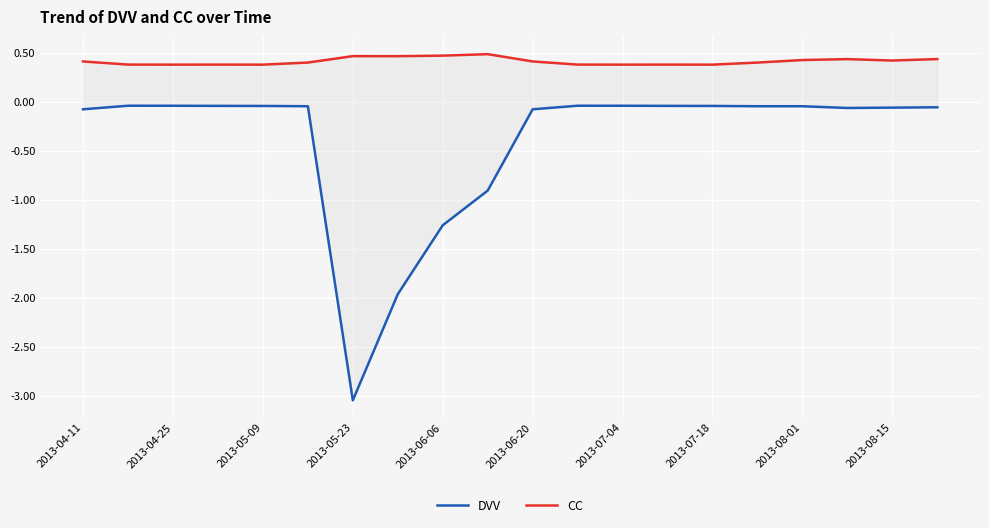

Reading left to right, list all the values displayed in this chart.

DVV: -0.1	-0.0	-0.0	-0.0	-0.0	-0.0	-3.0	-2.0	-1.3	-0.9	-0.1	-0.0	-0.0	-0.0	-0.0	-0.0	-0.0	-0.1	-0.1	-0.1
CC: 0.4	0.4	0.4	0.4	0.4	0.4	0.5	0.5	0.5	0.5	0.4	0.4	0.4	0.4	0.4	0.4	0.4	0.4	0.4	0.4